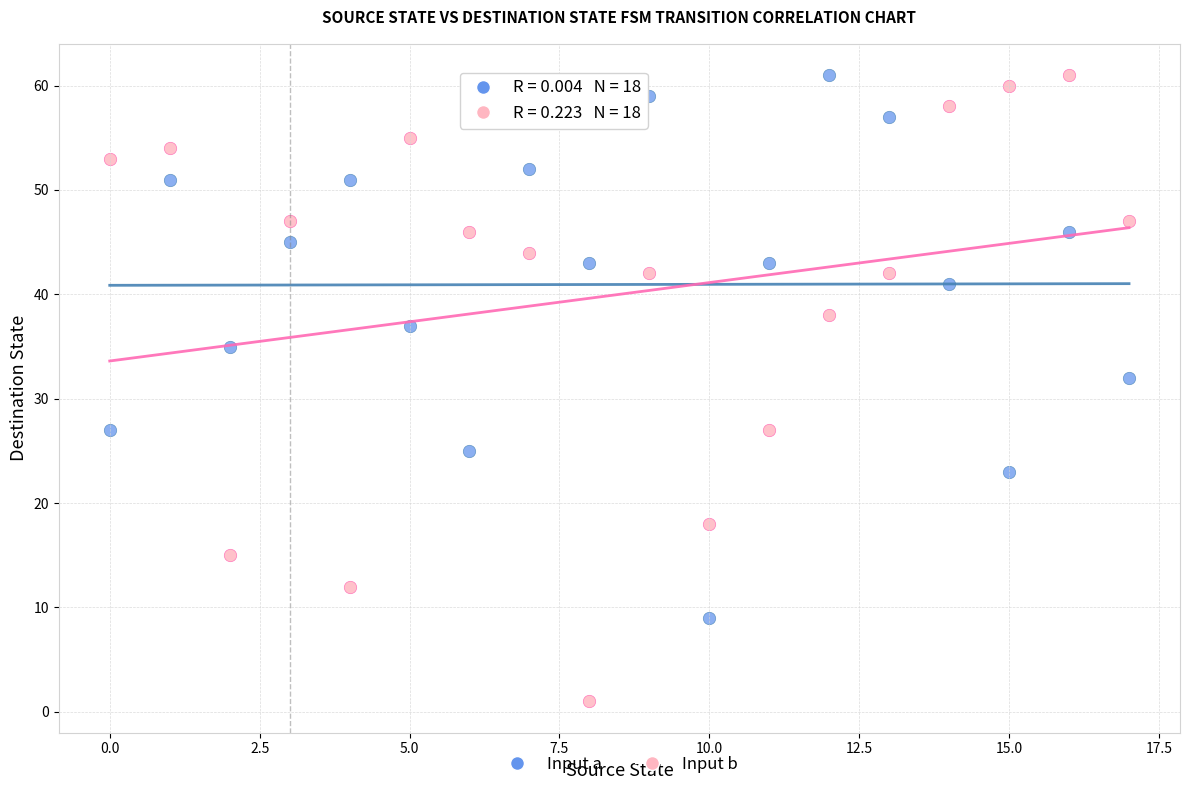

Which series reaches the minimum Y coordinate?

Input b